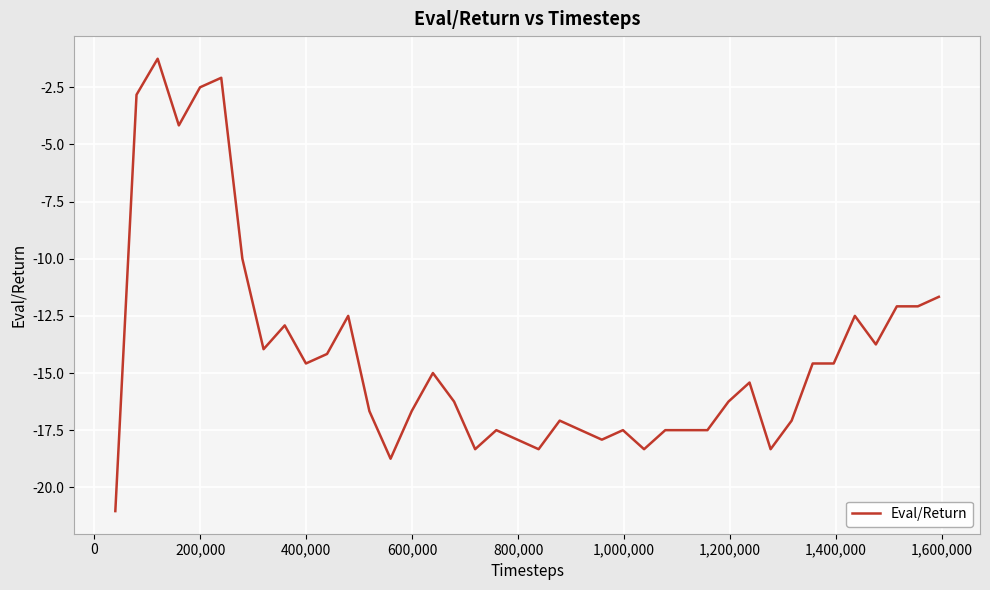

What is the smallest value displayed?

-21.0